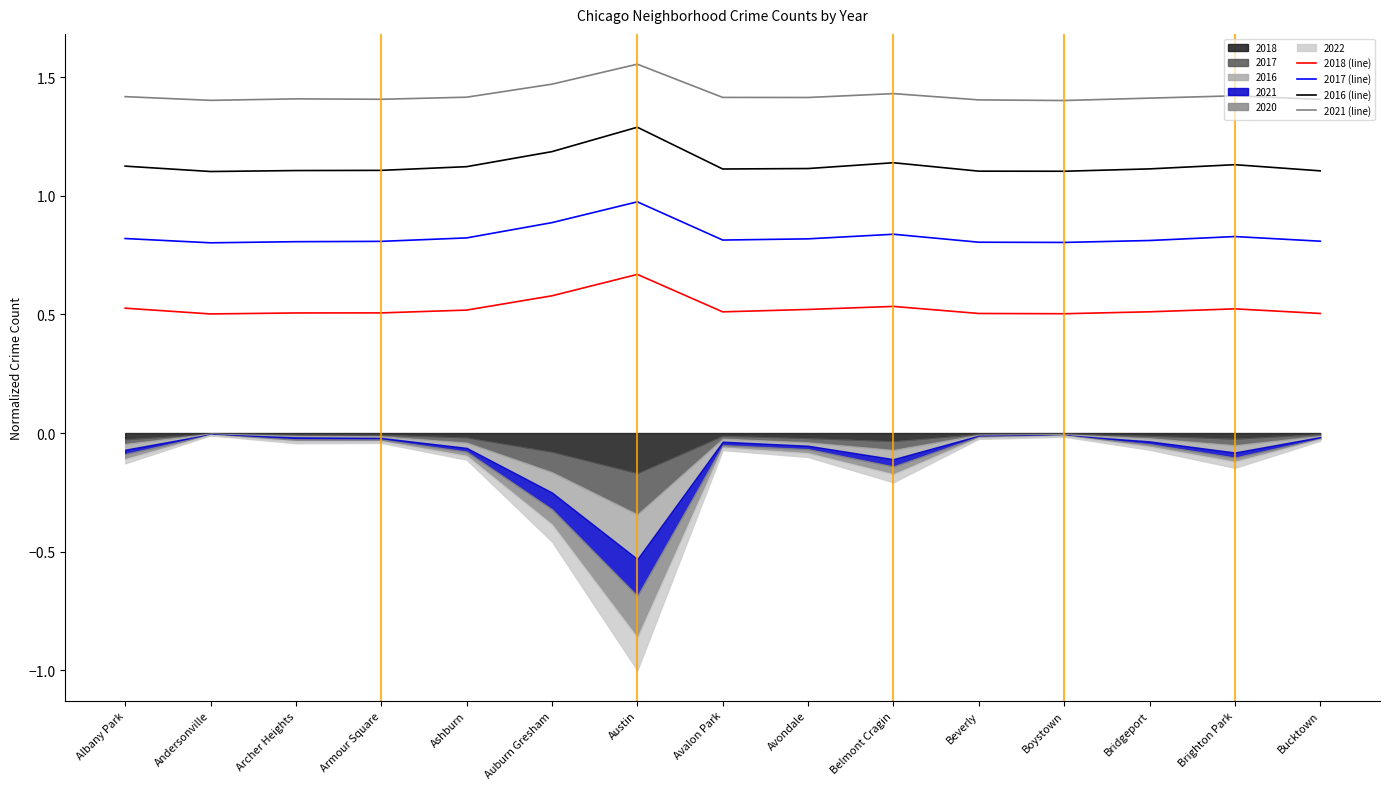

Which series has the widest spread of values?

2016 (line)